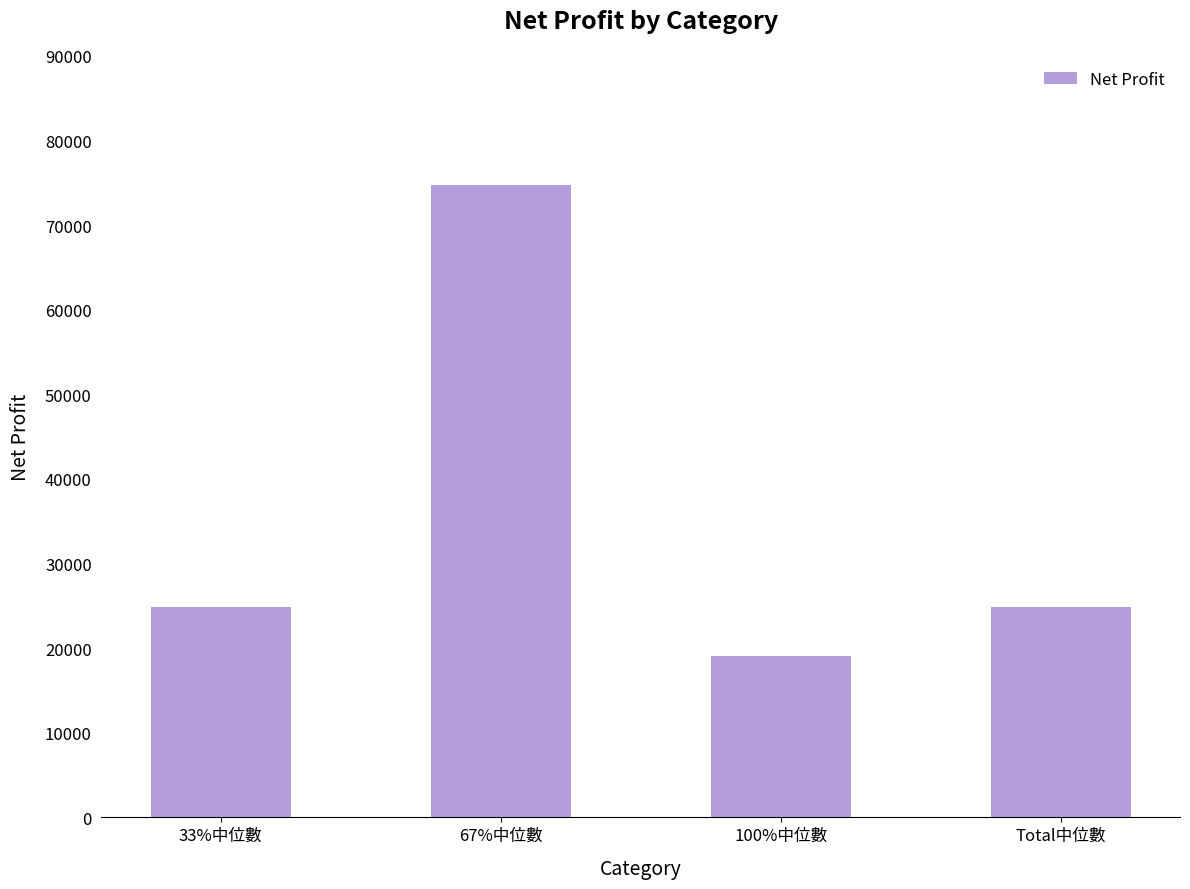

What is the smallest value displayed?

19020.0